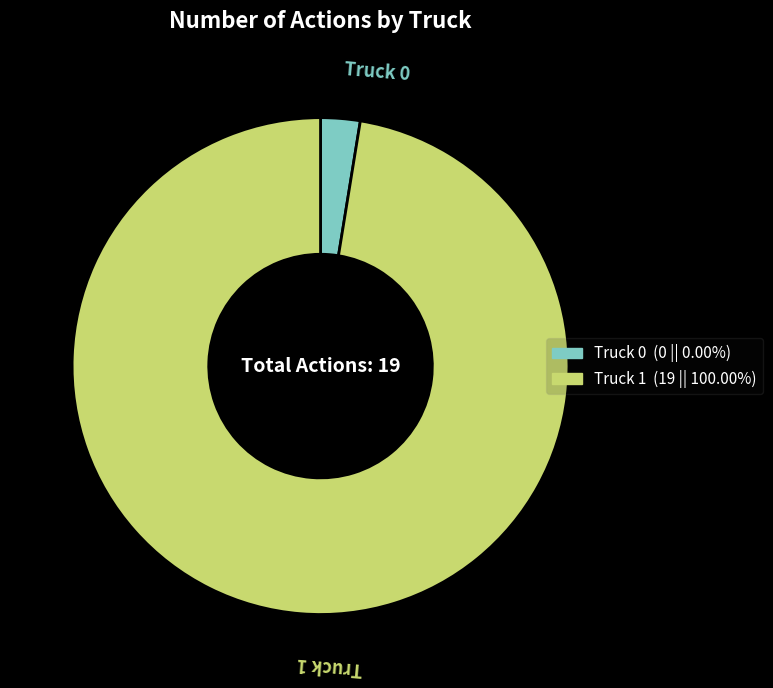

Rank the categories by value from highest to lowest.

Truck 1, Truck 0